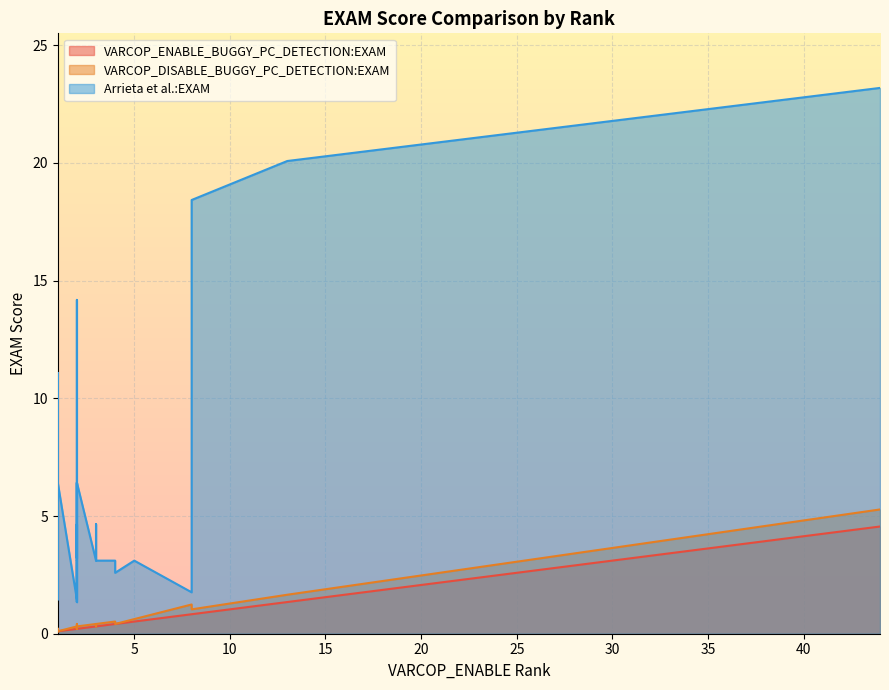

What is the maximum value shown in the chart?

23.2